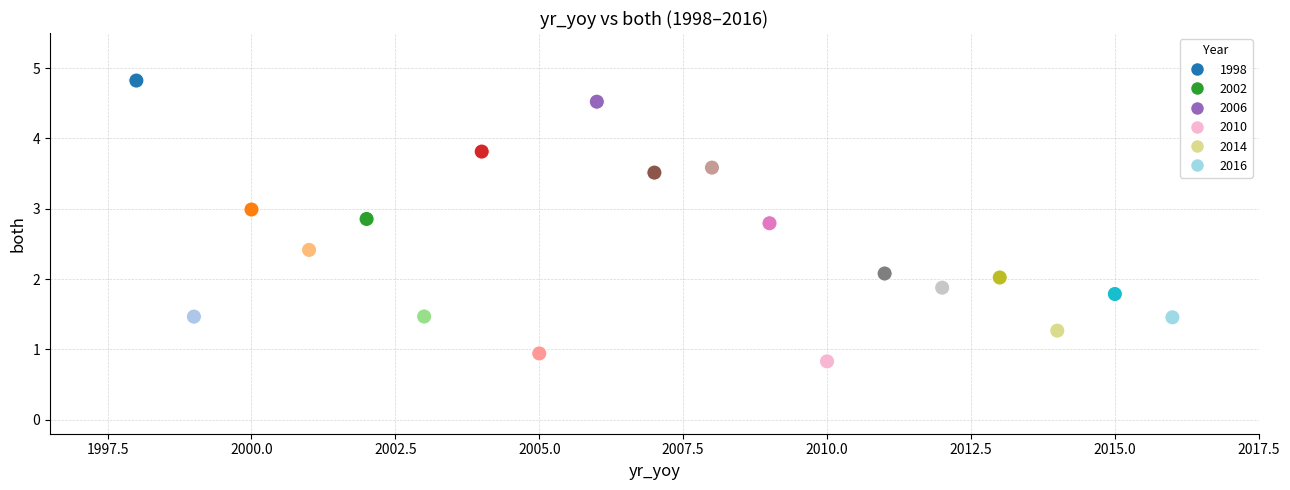

What is the range of Y values (max minus min)?

4.0